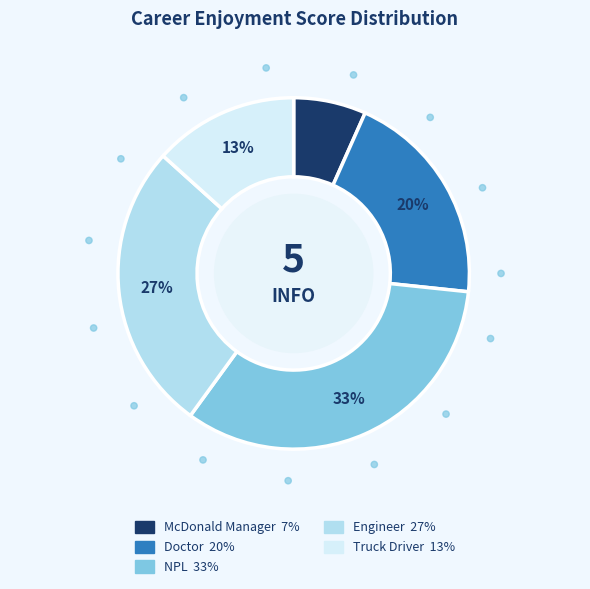

Which has a higher value, NPL or Truck Driver?

NPL